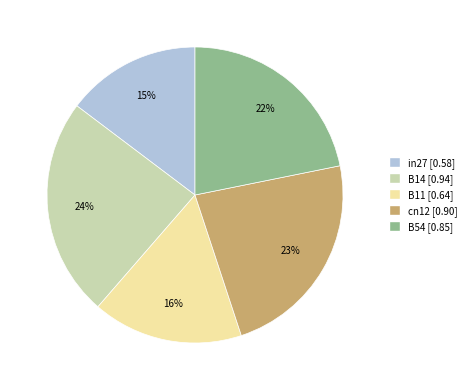

The B14 slice represents 24% of the pie. True or false?

True